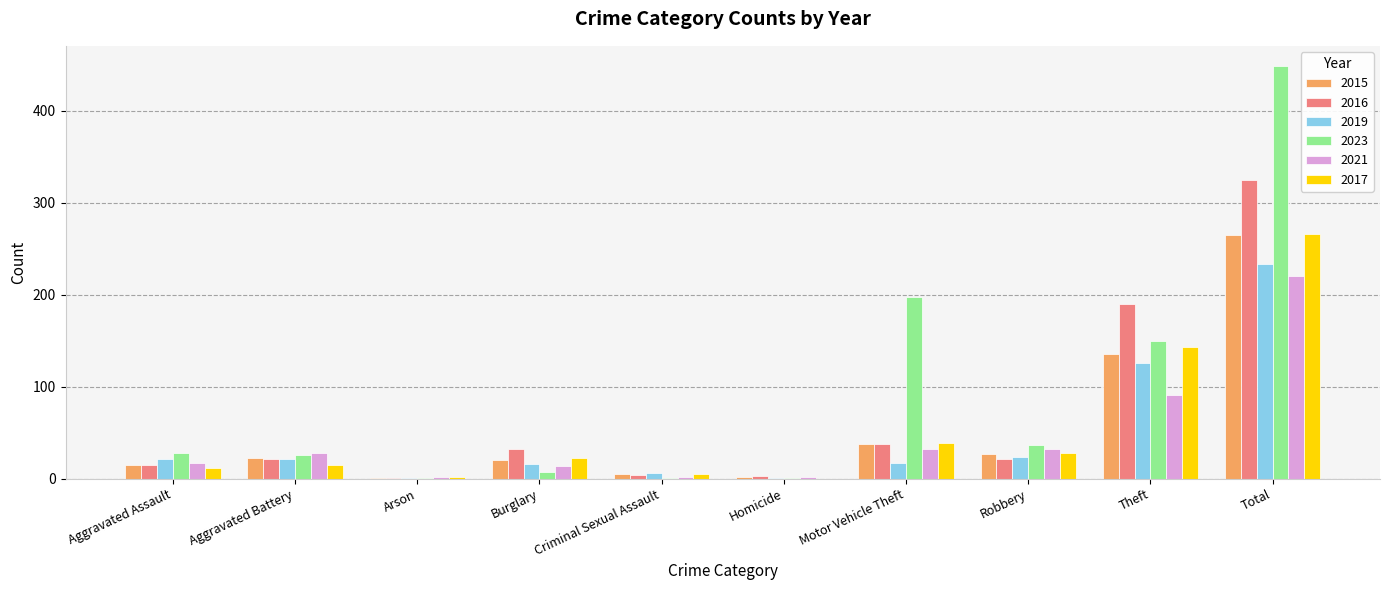

At which label does 2023 reach its peak?

Total